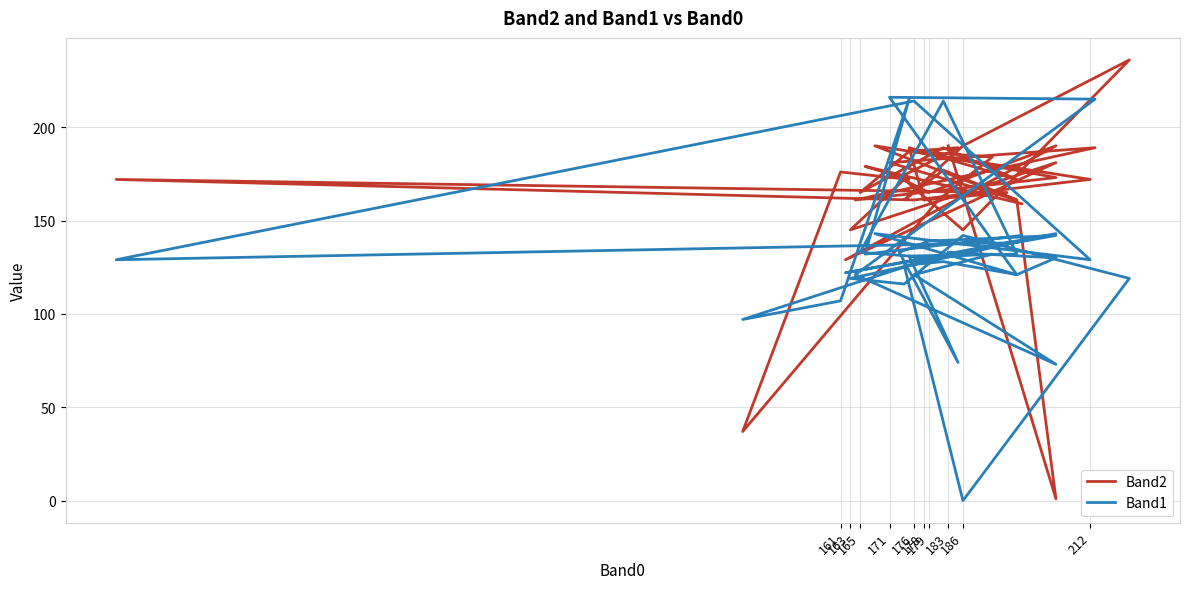

Between which two adjacent categories do Band2 and Band1 first intersect?

183 and 212